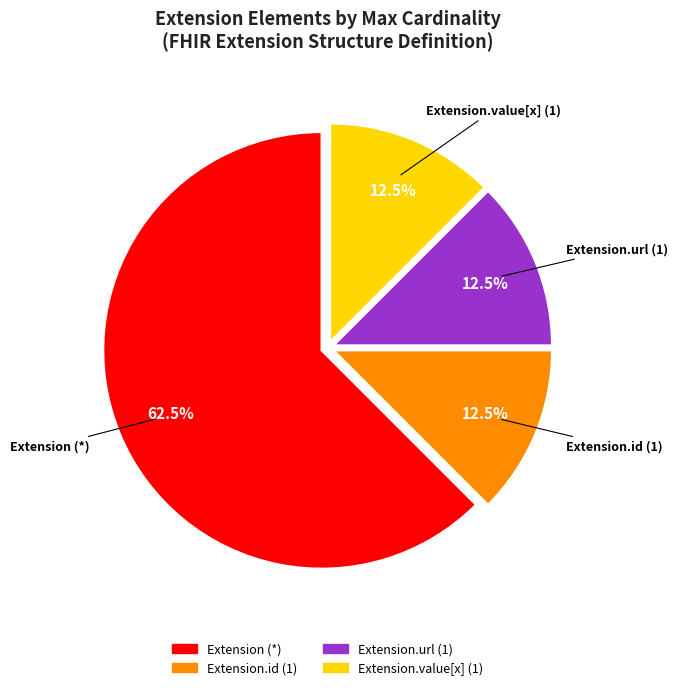

Is there a majority slice in this chart?

Yes